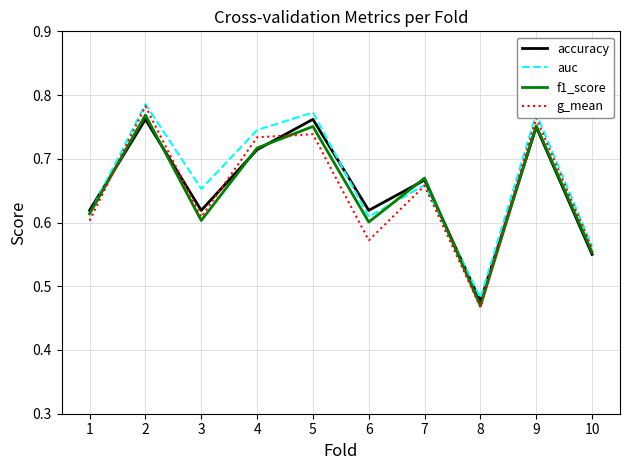

Where do f1_score and accuracy first cross each other?

1 and 2